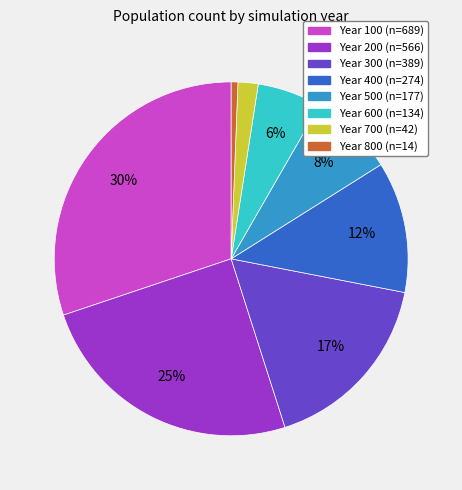

To the nearest percent, what is the average slice percentage?

12%